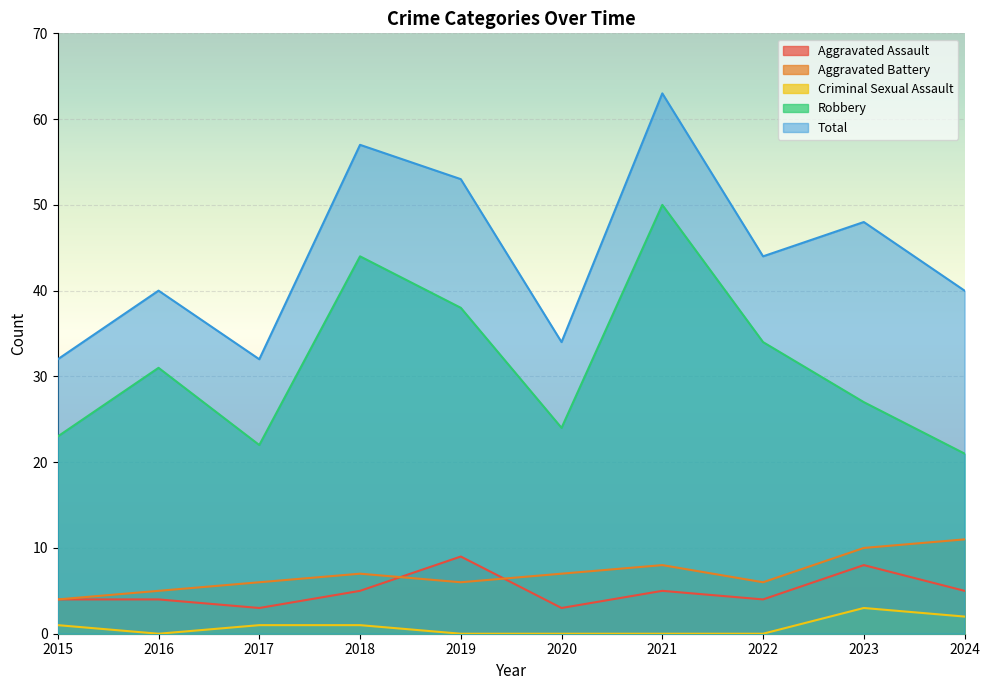

What are all the series names shown in the legend?

Aggravated Assault, Aggravated Battery, Criminal Sexual Assault, Robbery, Total